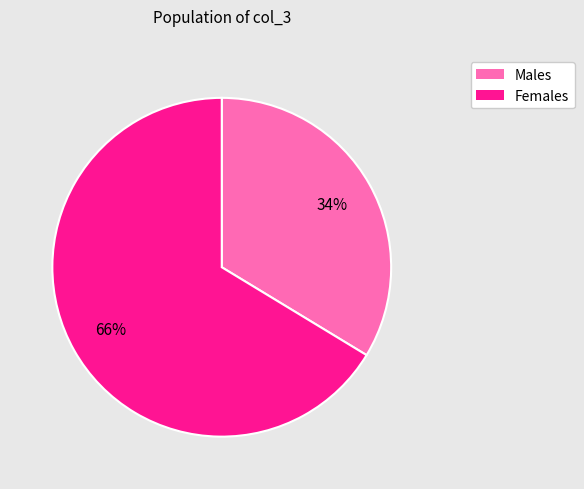

To the nearest percent, what is the average slice percentage?

50%